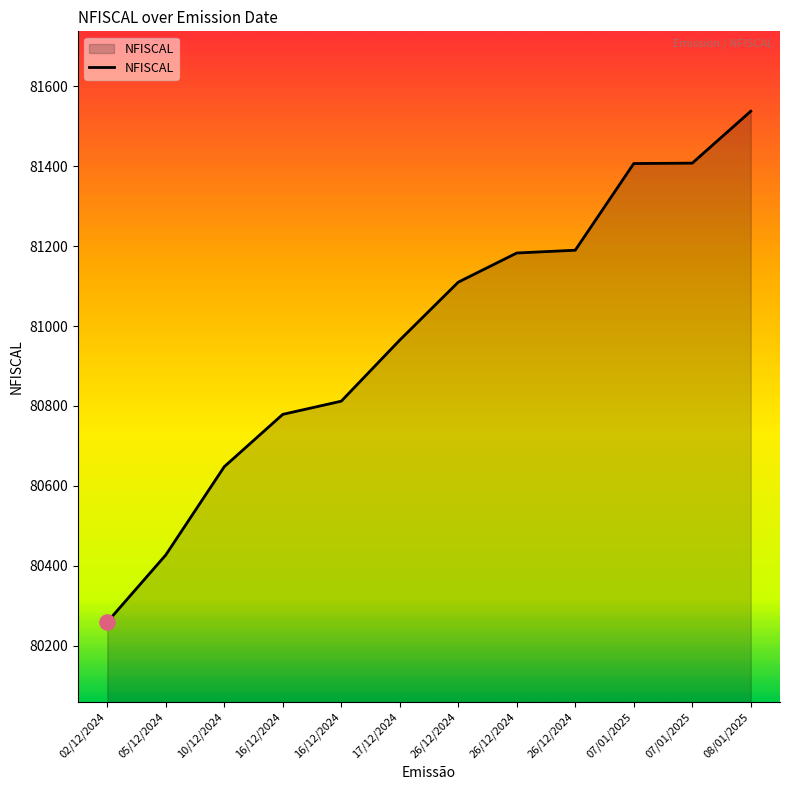

Is this an area chart (filled region under the line)?

Yes